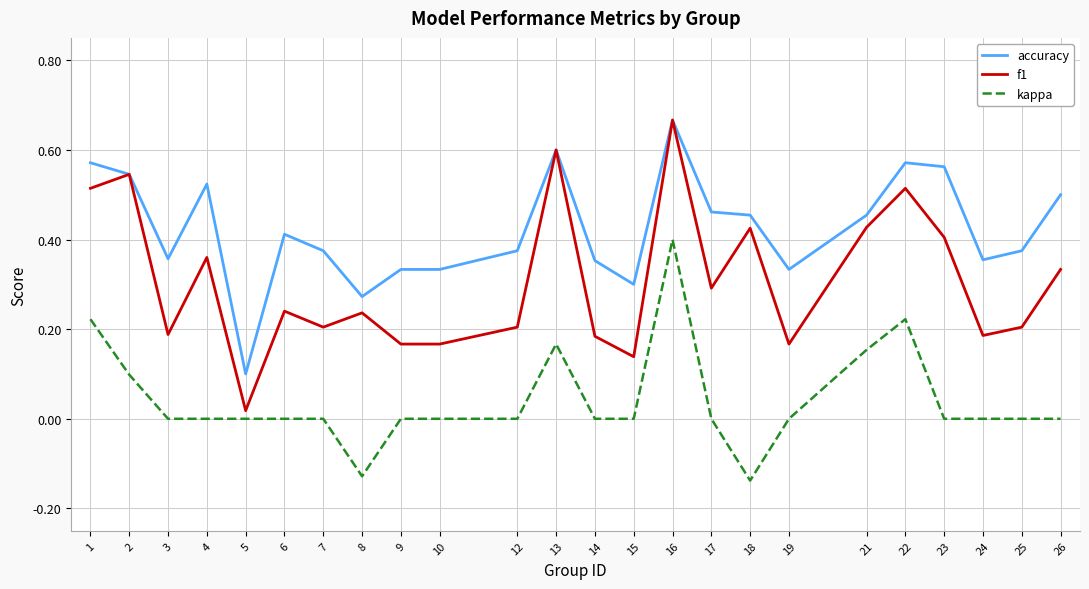

The accuracy series shows 0.4 at 12. True or false?

True